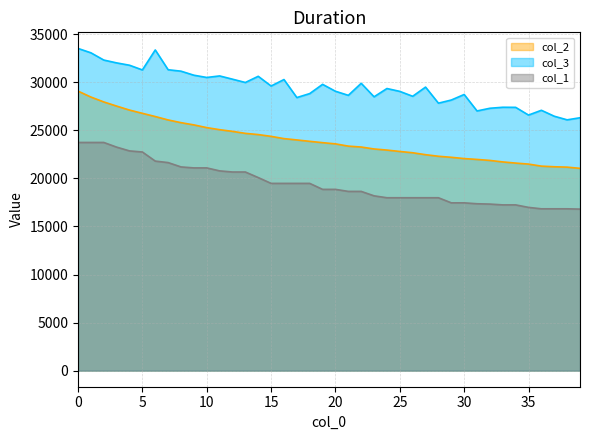

True or false: col_1 and col_3 cross at least once.

False